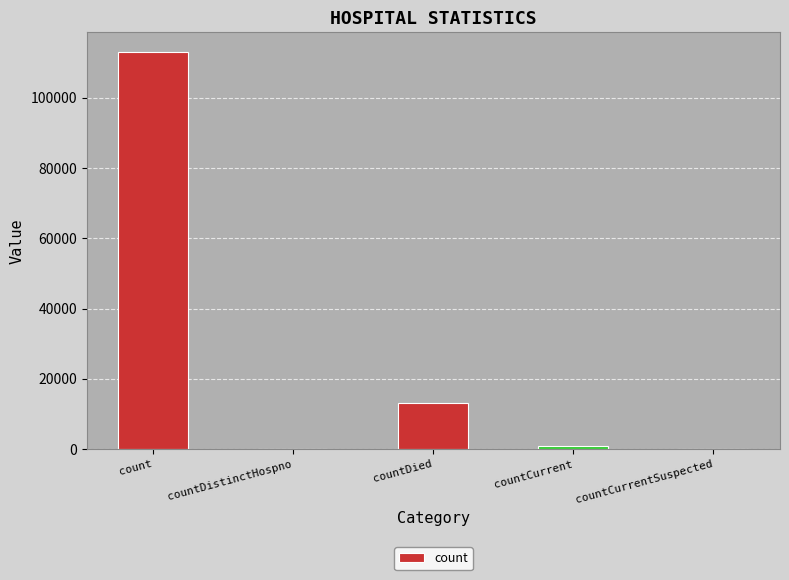

The chart shows a value of 42421 at countDistinctHospno. True or false?

False